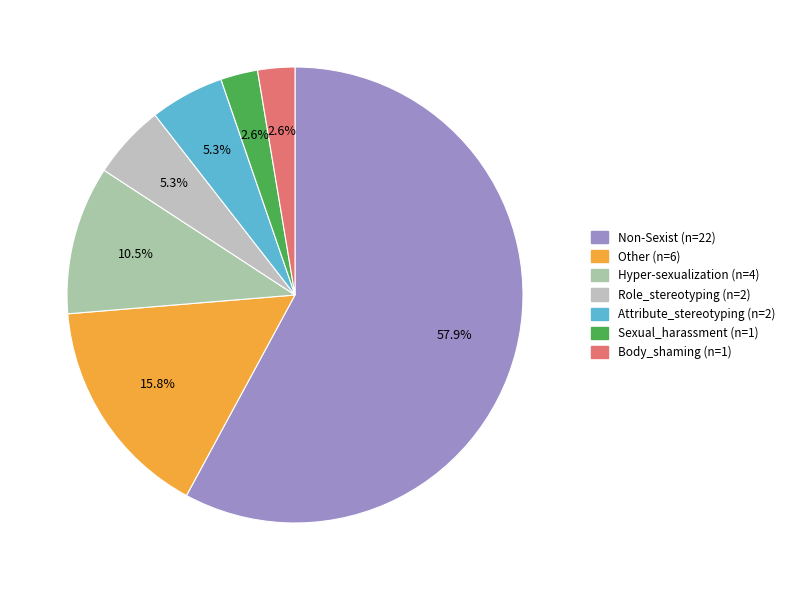

How many segments does this pie chart have?

7